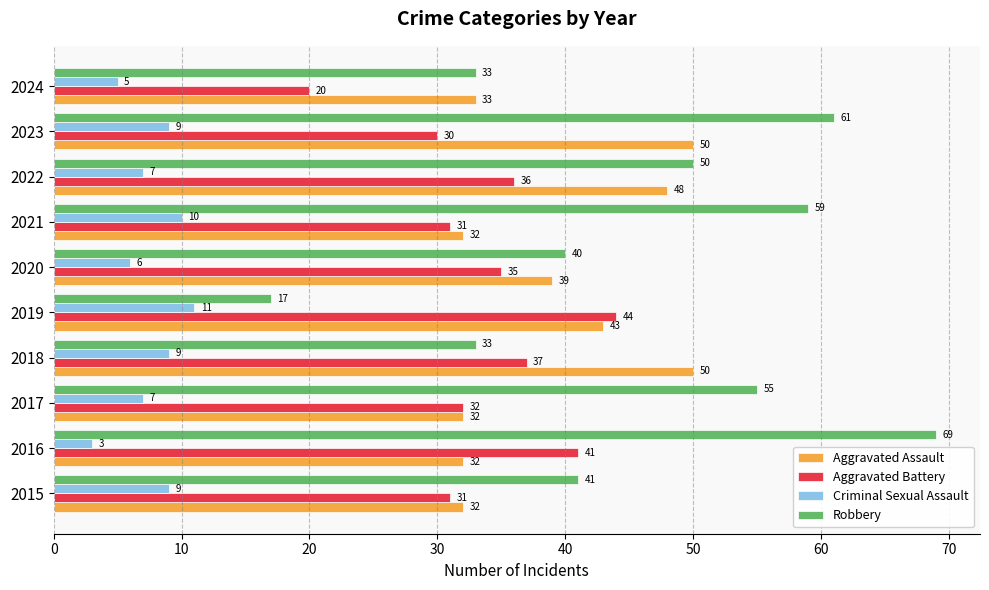

Which series has the largest total across all categories?

Robbery